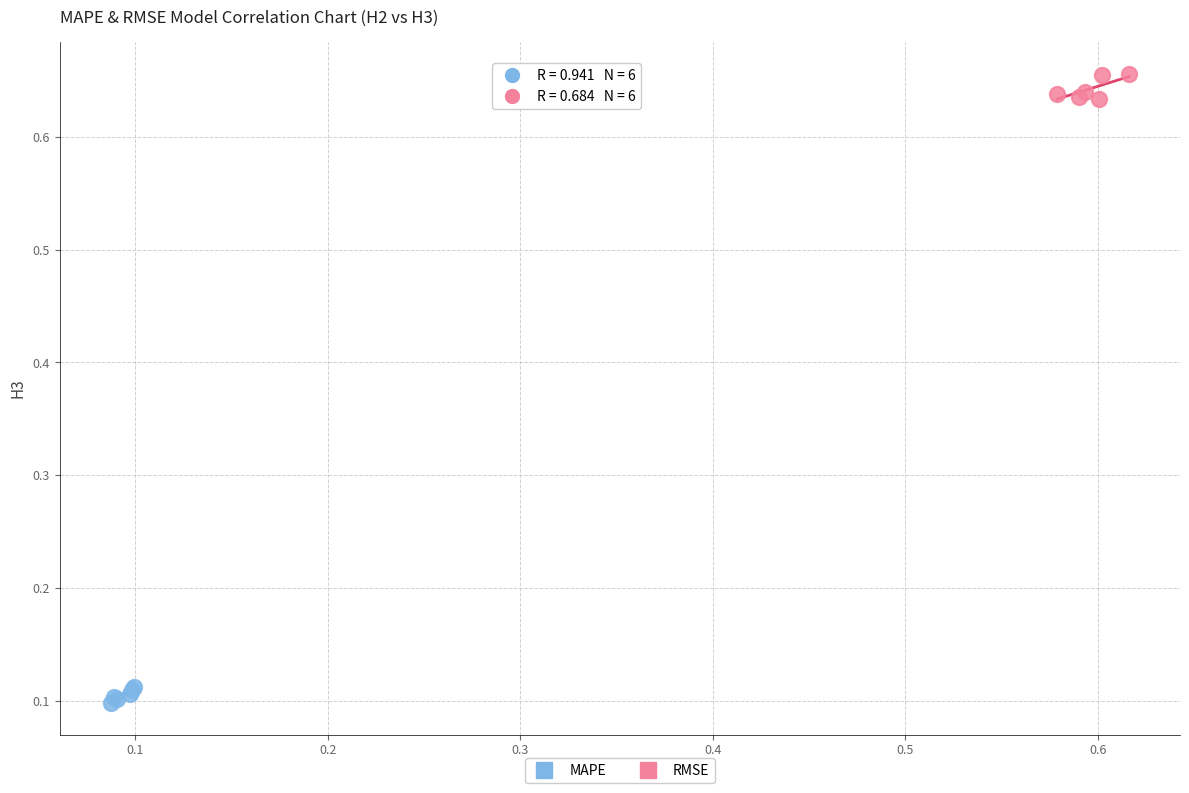

Which series reaches the minimum Y coordinate?

MAPE